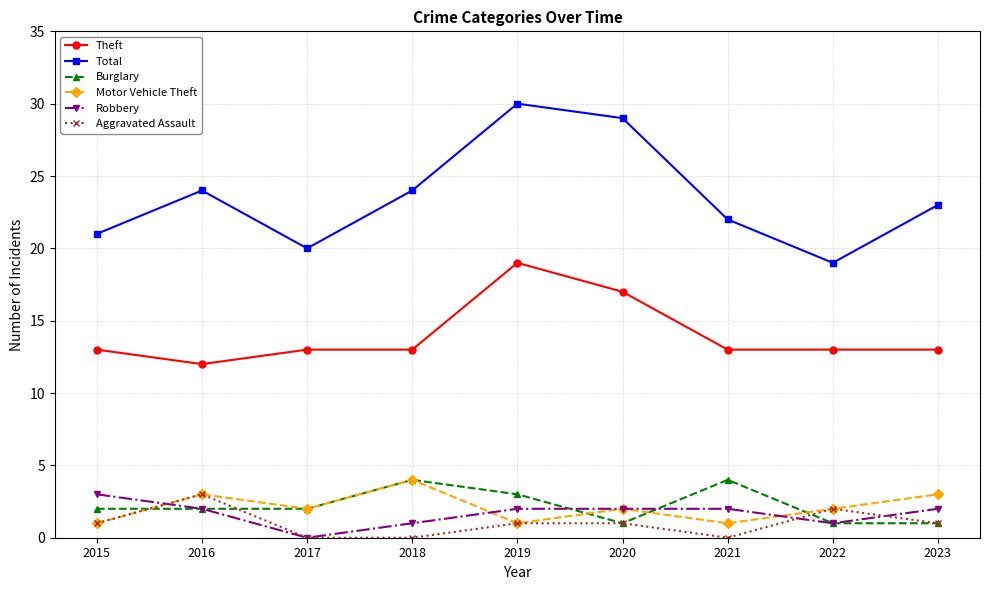

The value of Total at 2022 is 19. True or false?

True